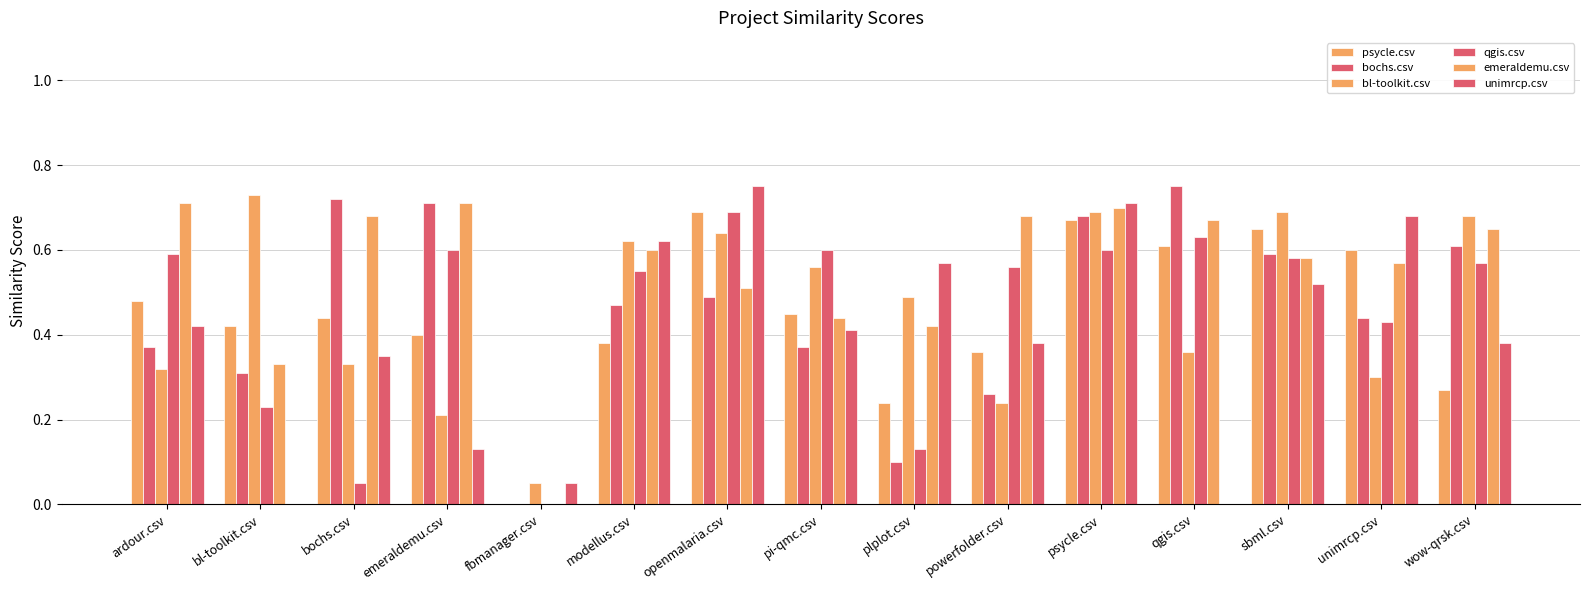

True or false: qgis.csv has a value of 0.6 at ardour.csv.

True